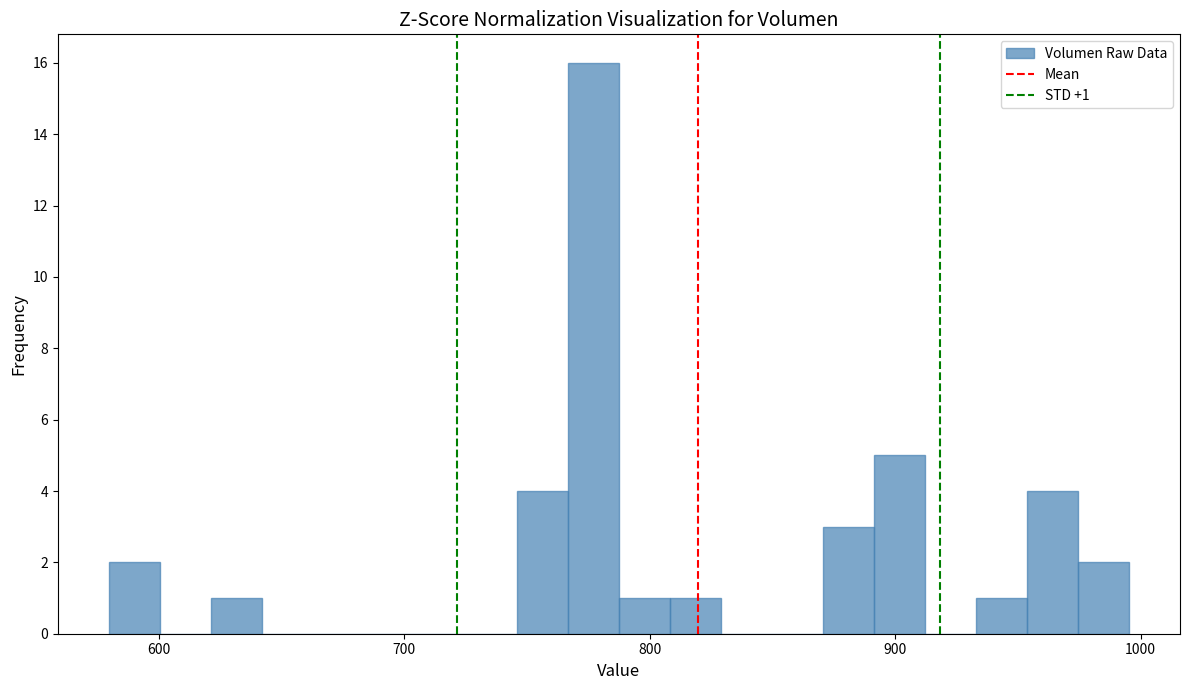

Around what value on the x-axis is the tallest bar? Give the approximate position of its centre, as read against the axis.

780